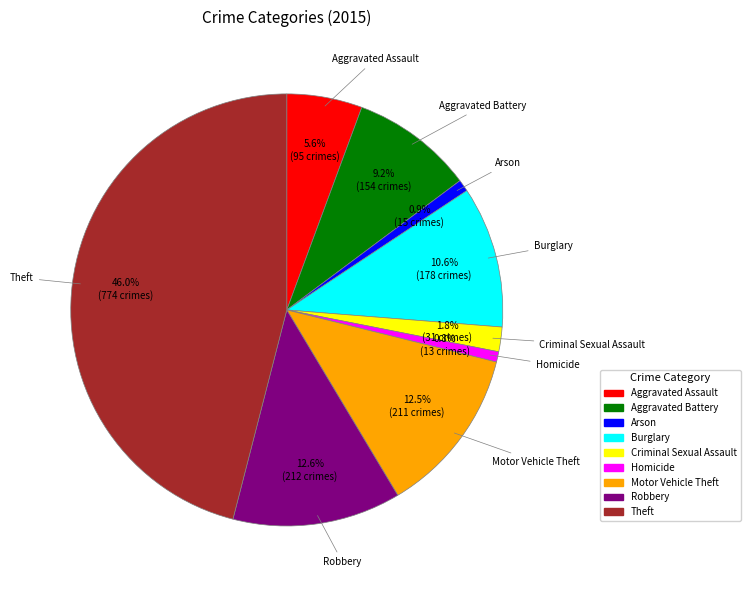

True or false: Aggravated Battery accounts for 16% of the total.

False